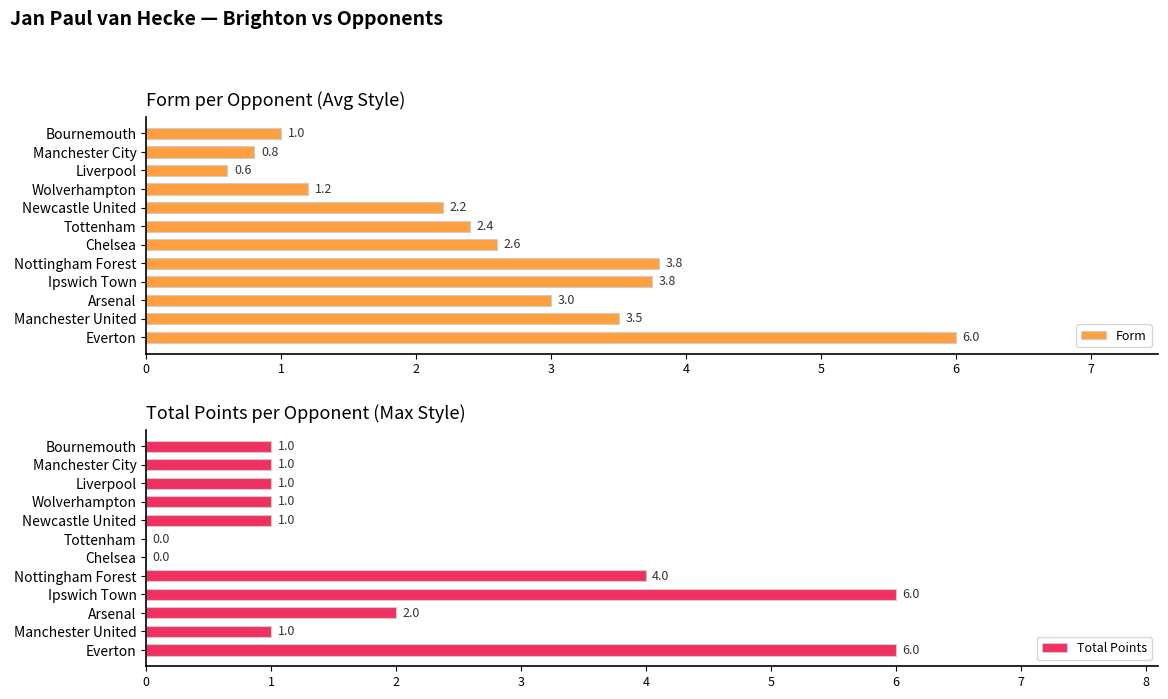

What is the sum of the Form values at Liverpool and Wolverhampton?

1.8